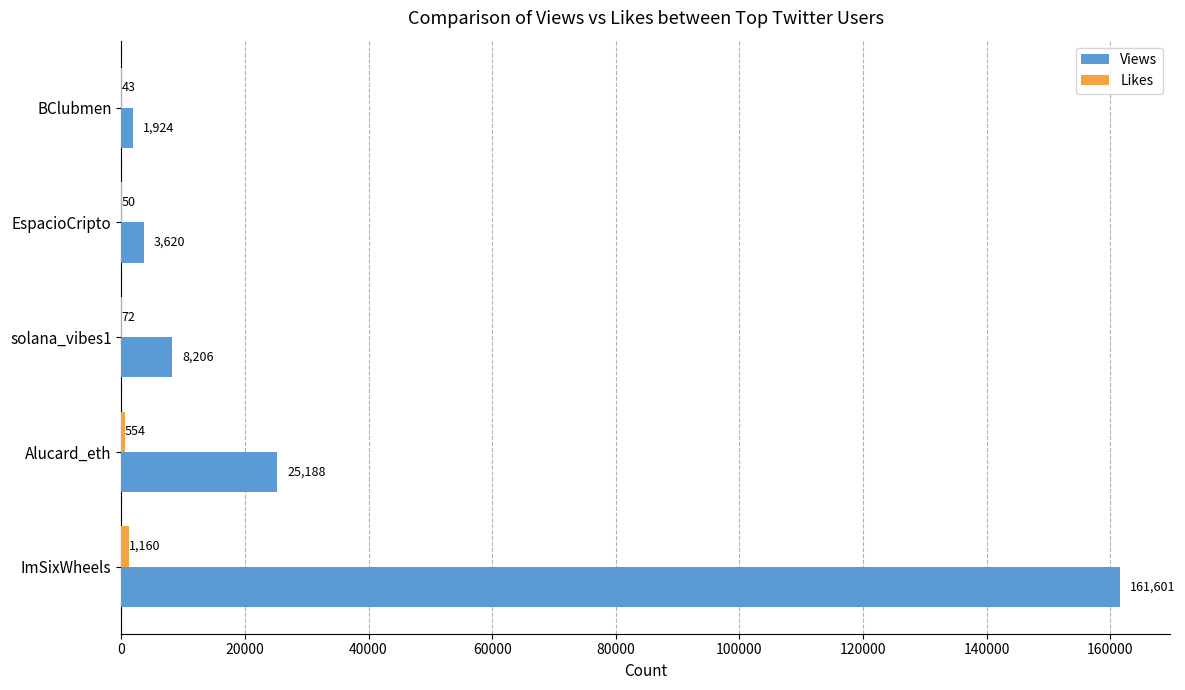

Which series has the widest spread of values?

Views